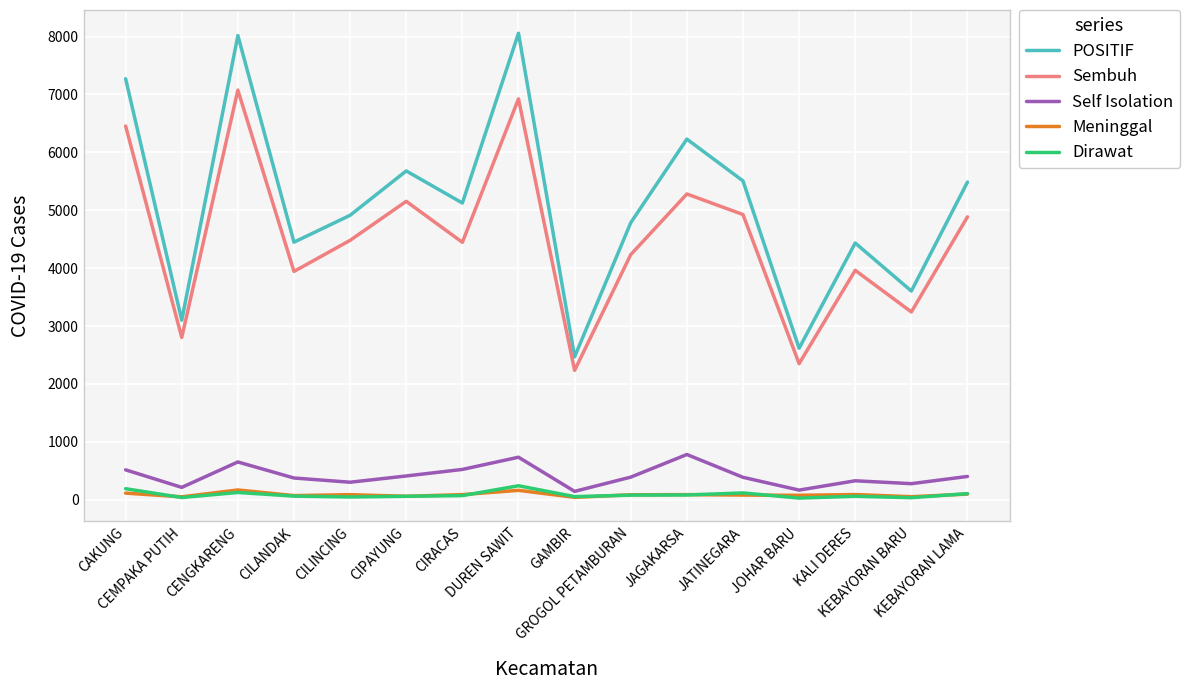

True or false: Sembuh and Self Isolation intersect in this chart.

False